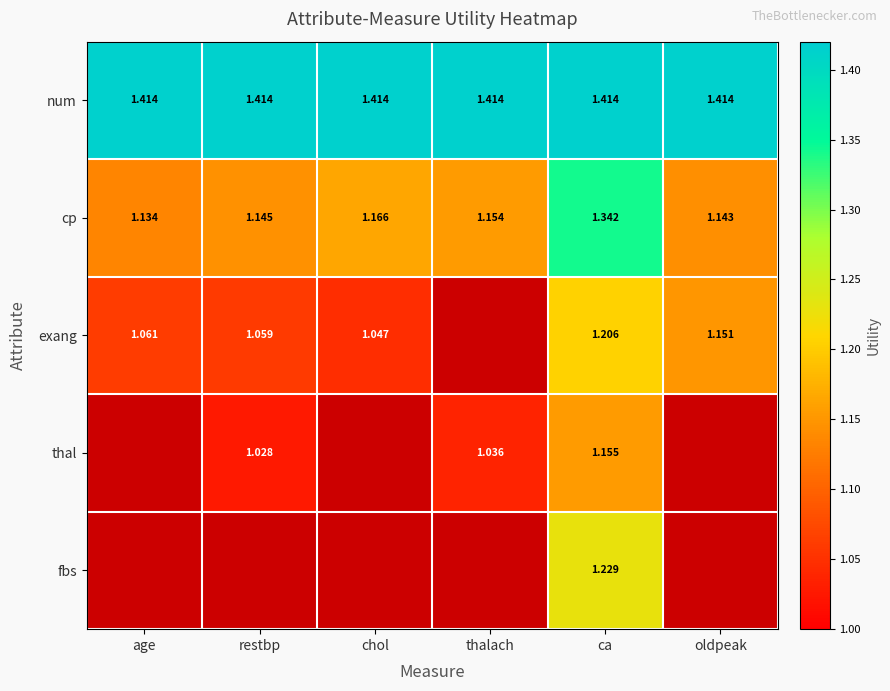

Is the value of cp at oldpeak greater than the value of exang at age?

Yes